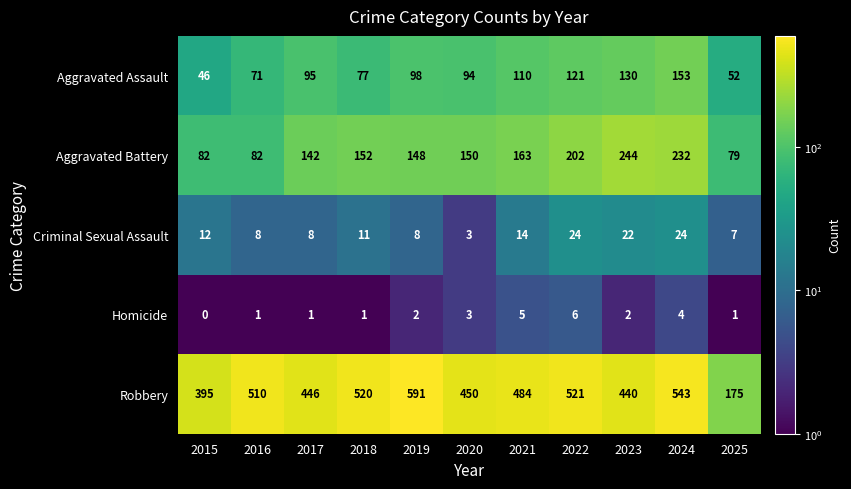

Where is Aggravated Battery nearest to the value 161?

2021